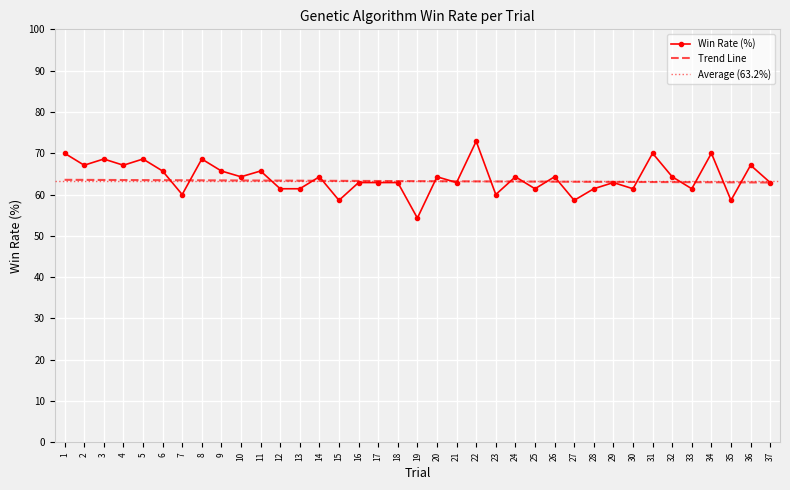

How many points are lower than both their immediate neighbors (excluding endpoints)?

13